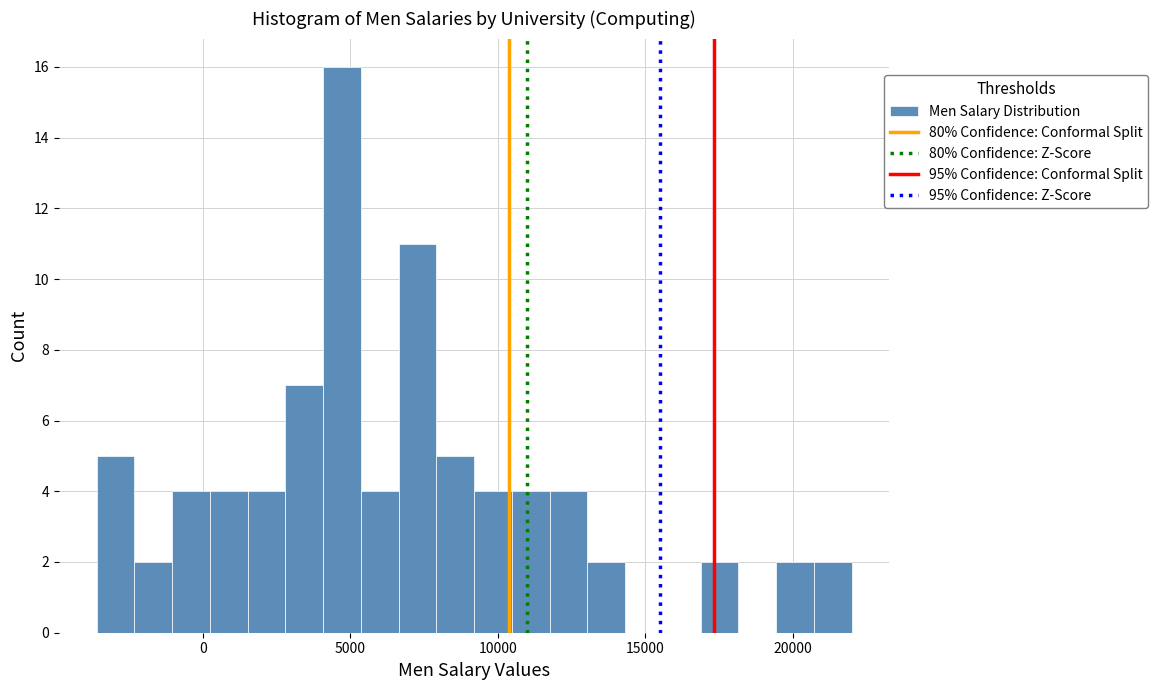

Read against the x-axis, roughly where is the centre of the tallest bar?

4500